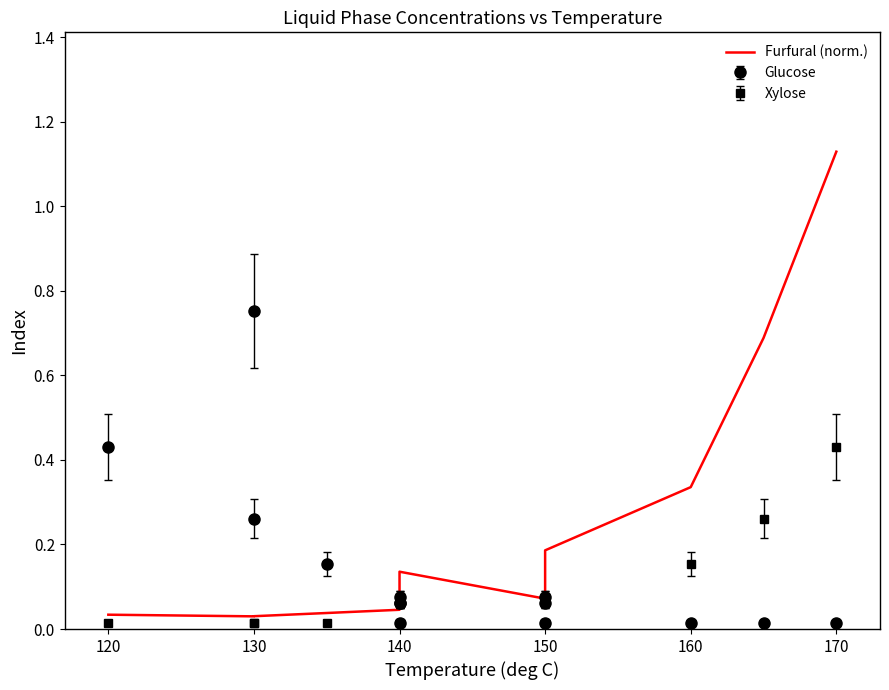

Does the chart display data point markers on the line(s)?

No